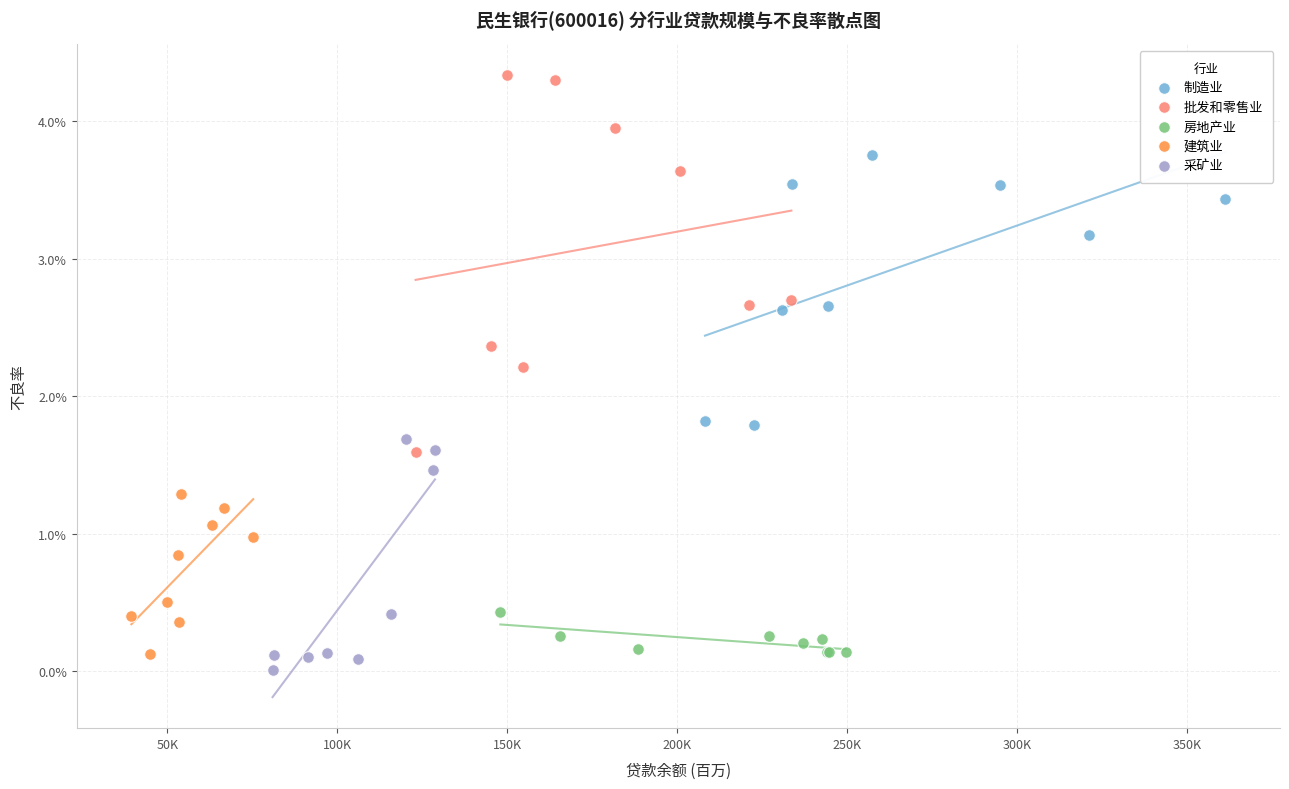

Which series has the widest spread of Y values?

批发和零售业